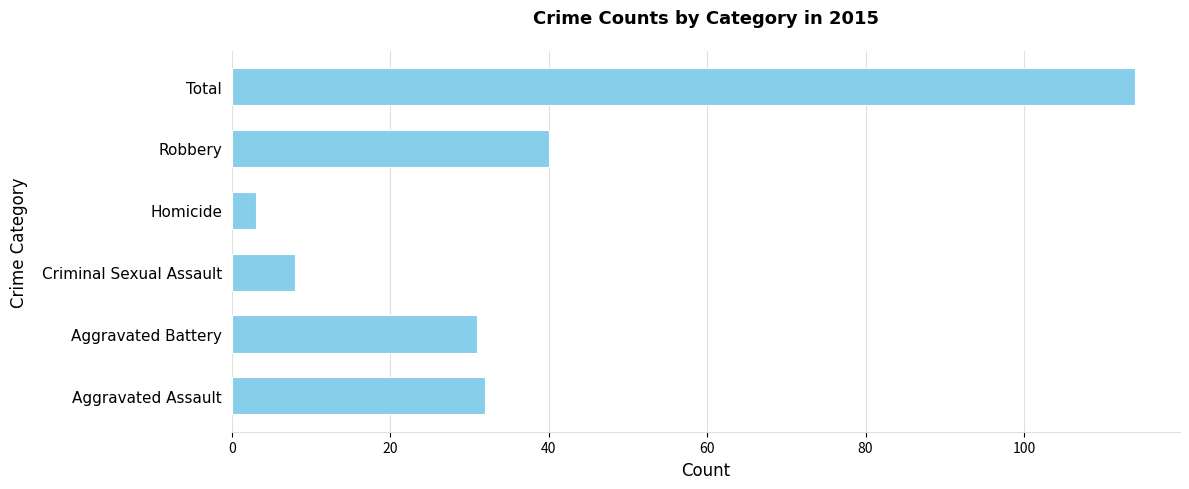

Which category has the highest value across all series?

Total